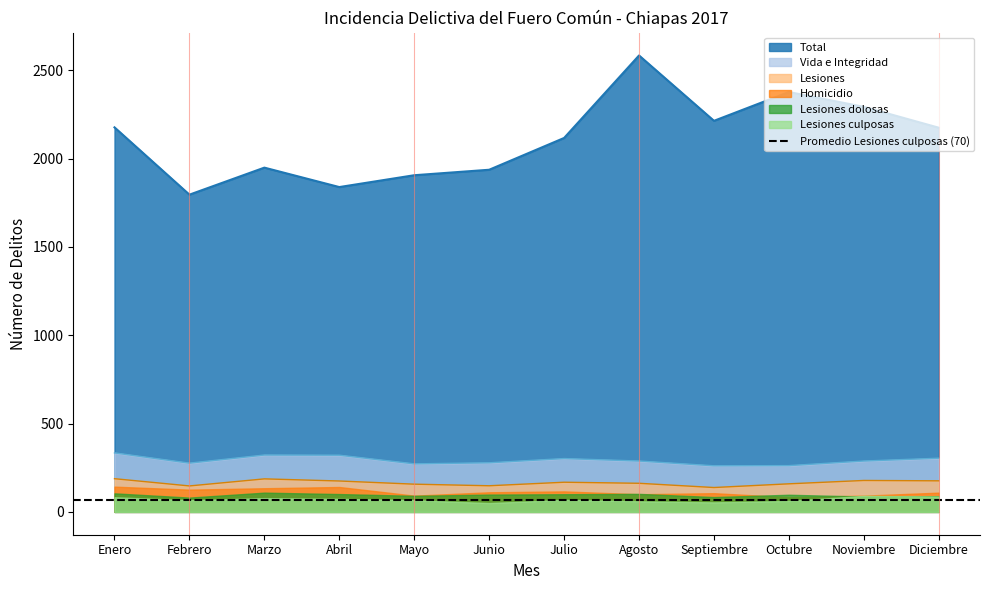

What is the difference between the maximum and minimum values in the Vida e Integridad series?

73